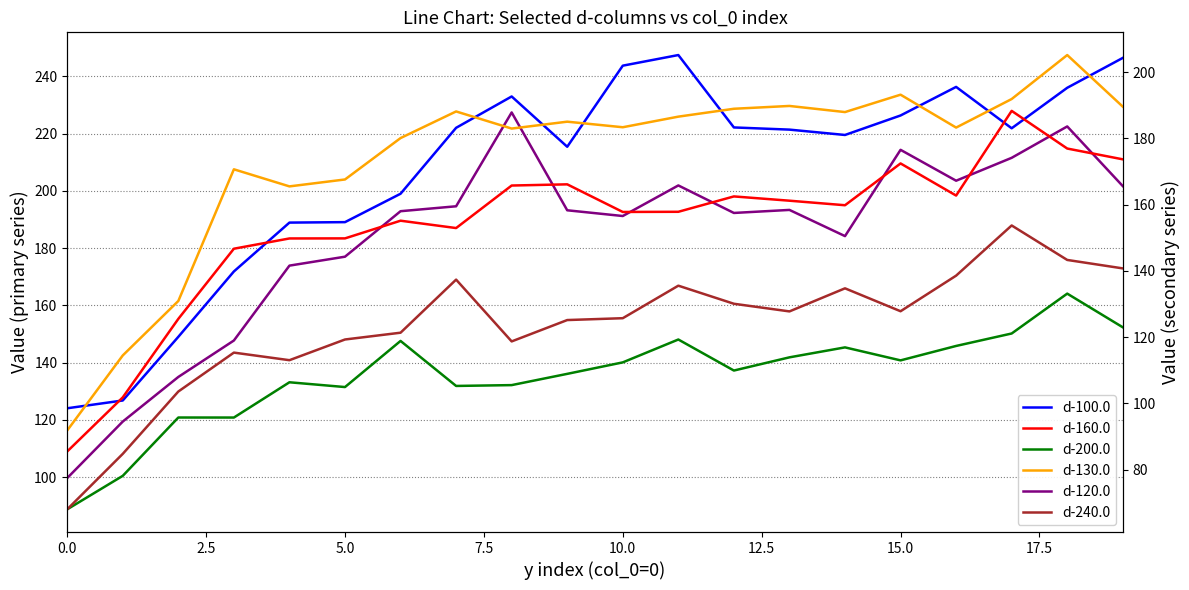

True or false: d-160.0 and d-100.0 intersect in this chart.

False